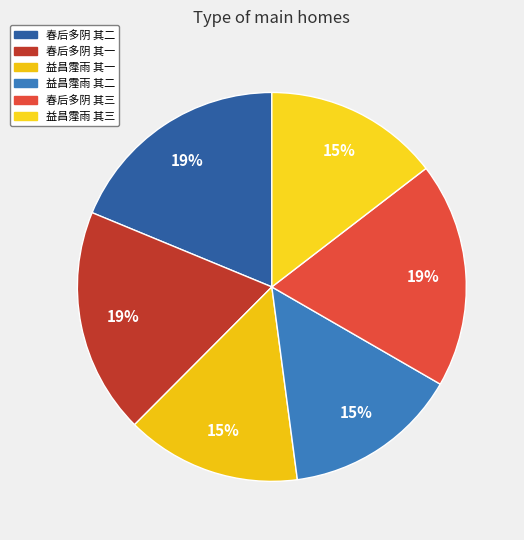

Count the number of slices in the pie.

6